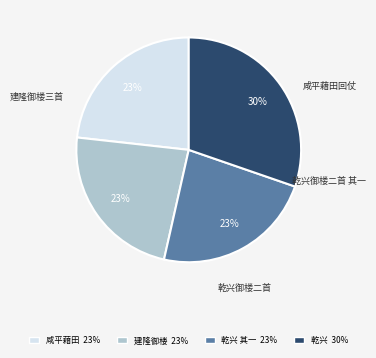

How many slices are in this pie chart?

4